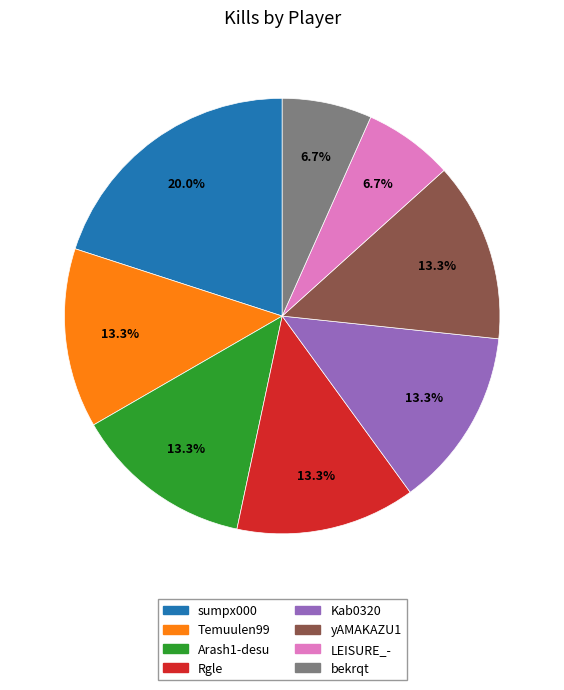

To the nearest percent, what is the difference between the largest and smallest slice percentages?

13%